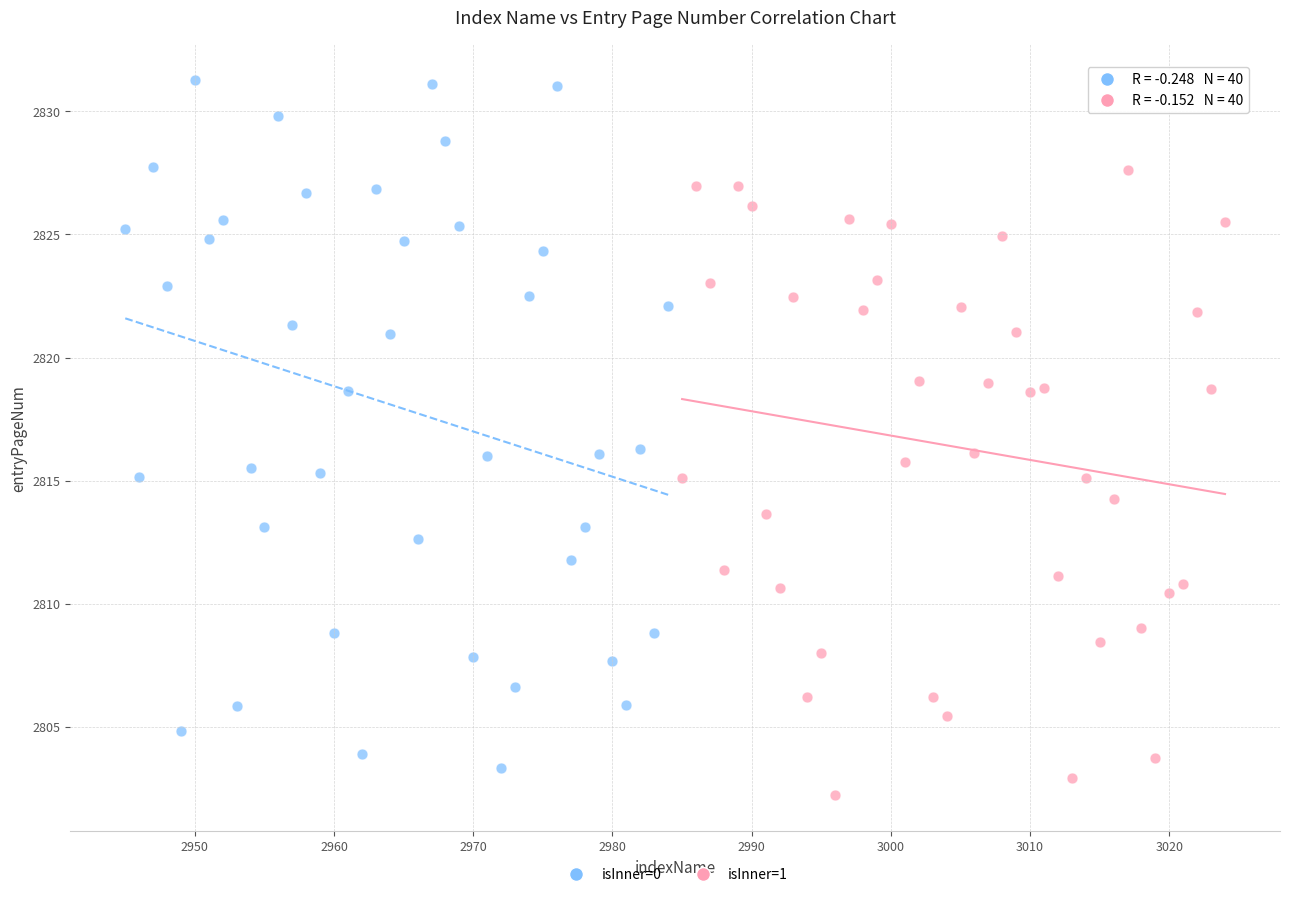

Which series contains the highest Y value?

isInner=0